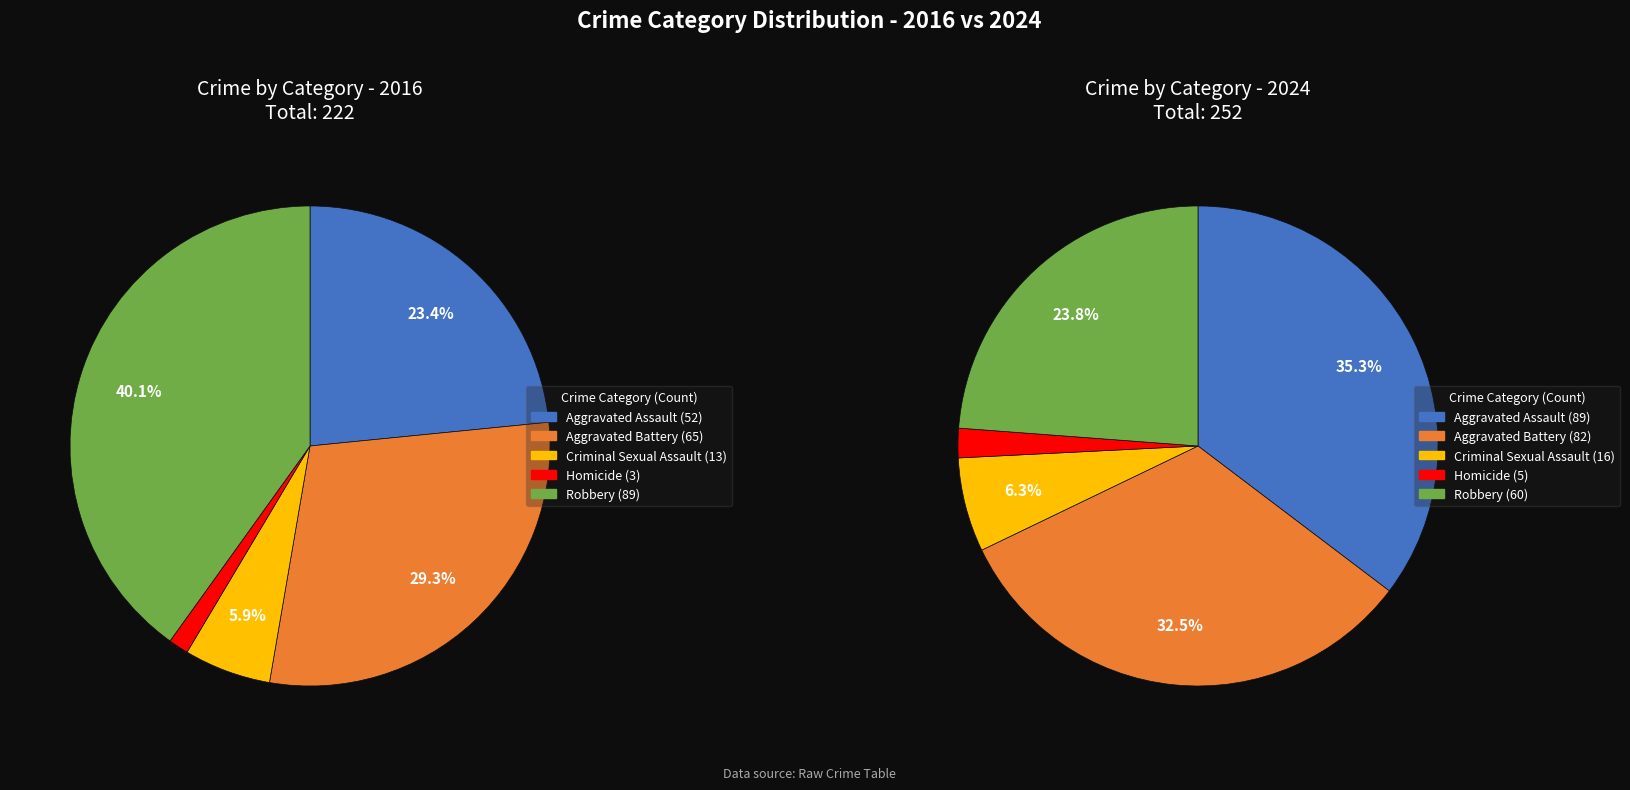

How many slices are in this pie chart?

5